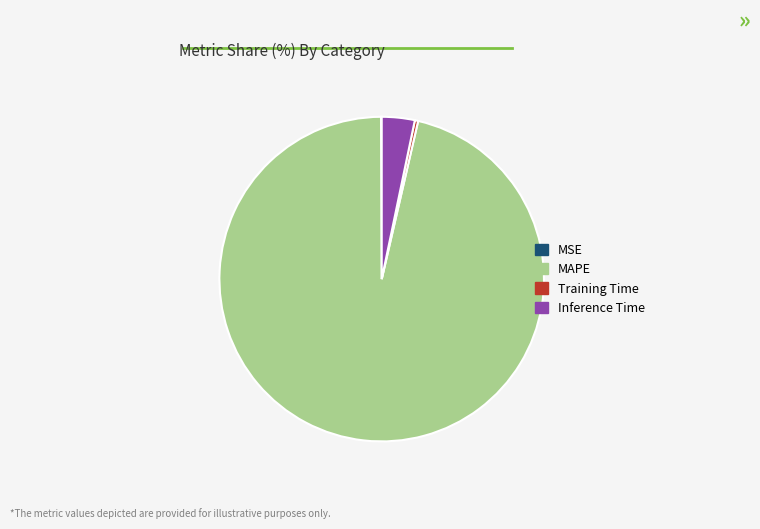

The Inference Time slice represents 3% of the pie. True or false?

True